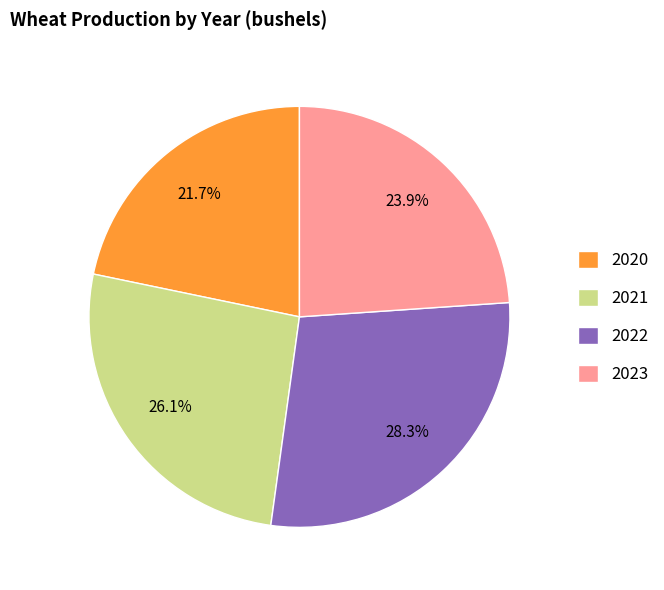

What percentage is the 2022 slice, to the nearest percent?

28%